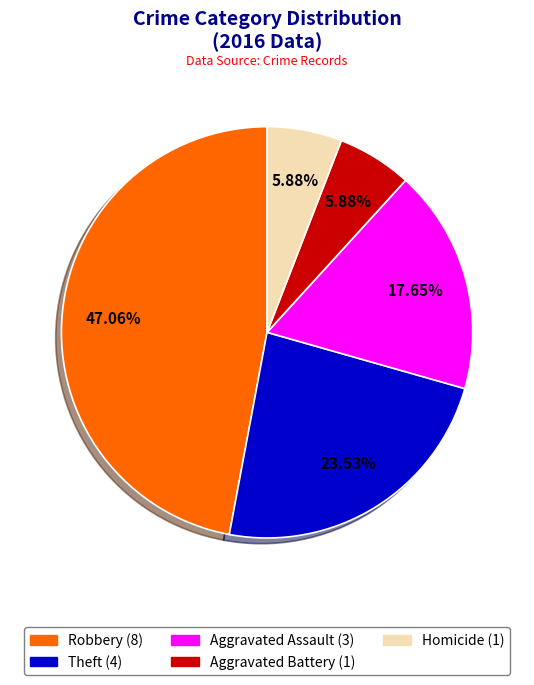

Does any single category account for the majority?

No